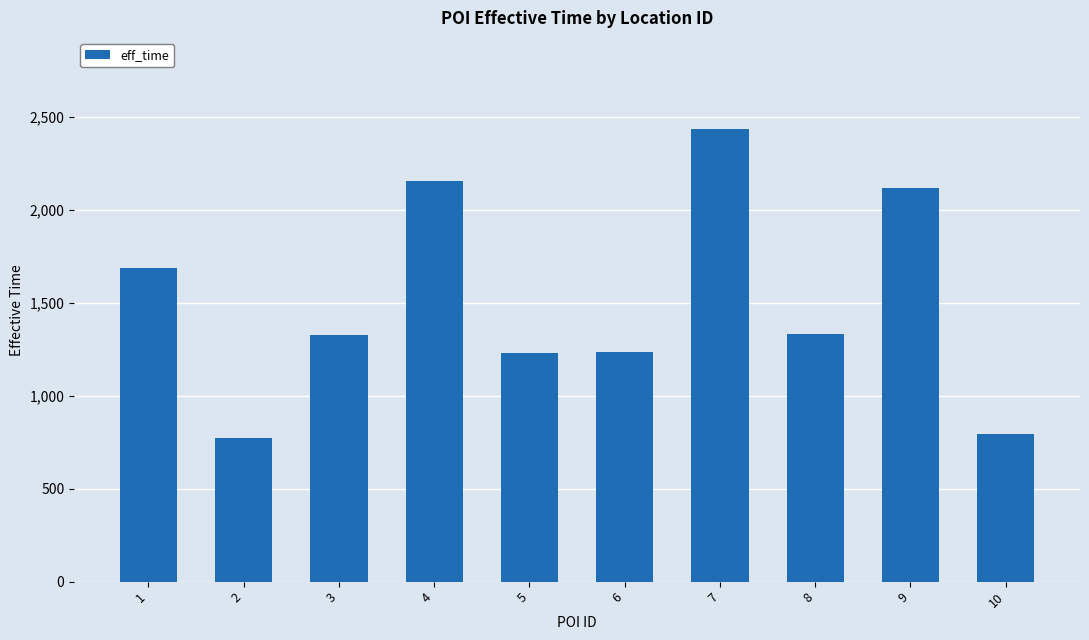

The chart shows a value of 823 at 4. True or false?

False